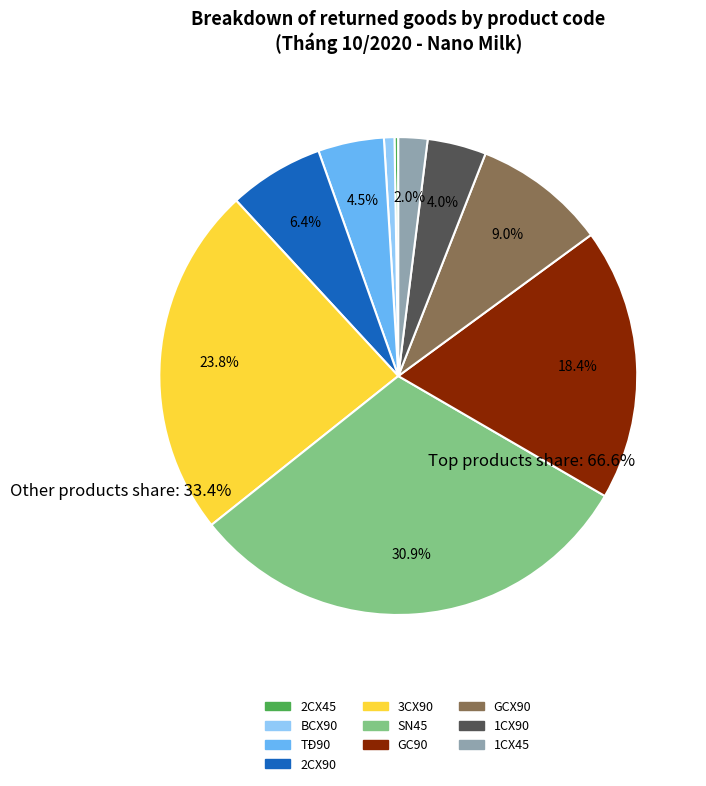

True or false: GC90 accounts for 30% of the total.

False